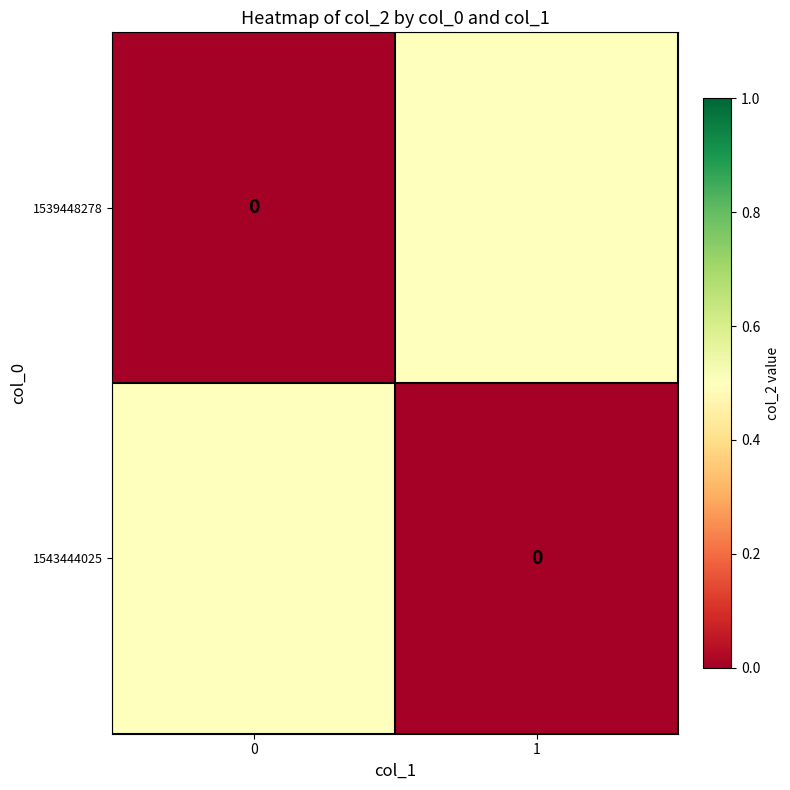

Count the number of categories in the chart.

2